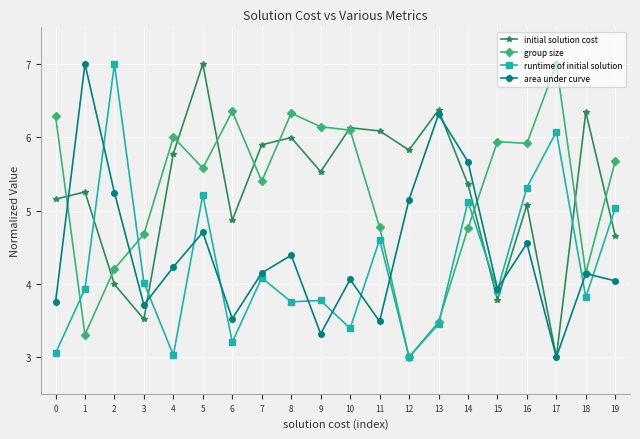

What is the sum of all group size values?

105.1